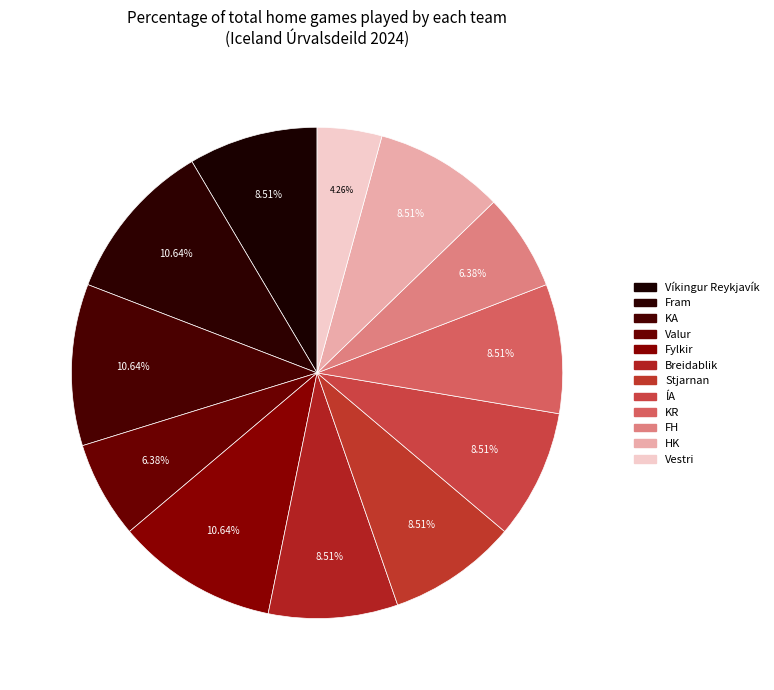

How many segments does this pie chart have?

12